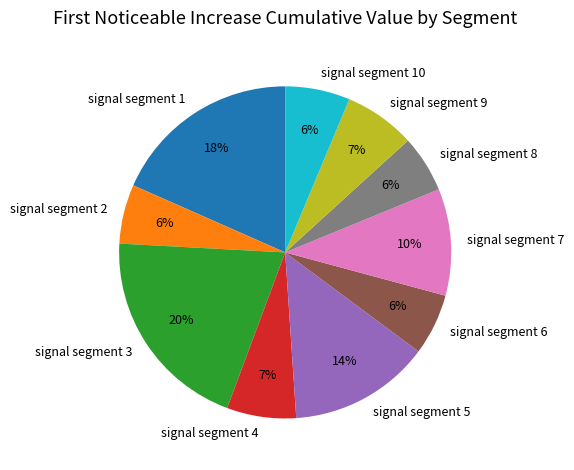

True or false: signal segment 2 accounts for 6% of the total.

True